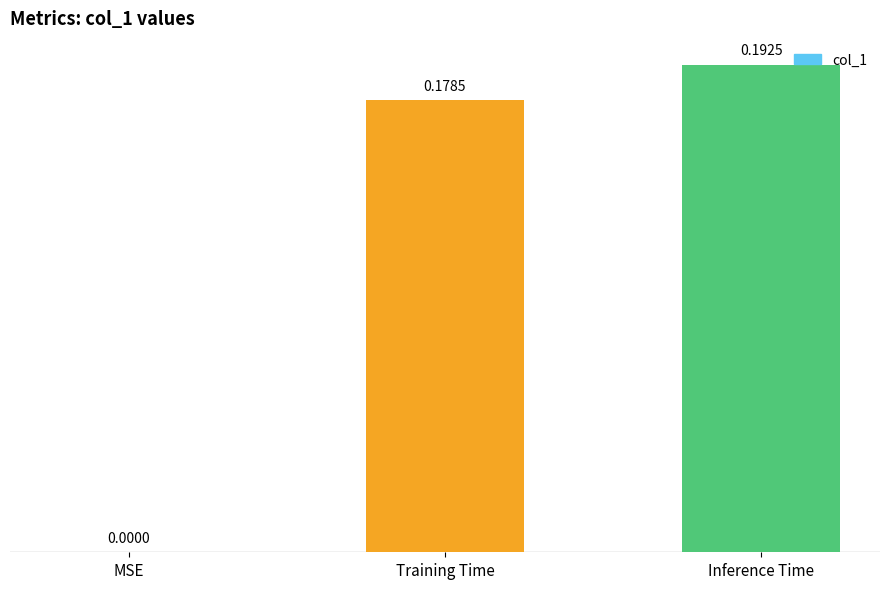

Which category has the highest value across all series?

Inference Time